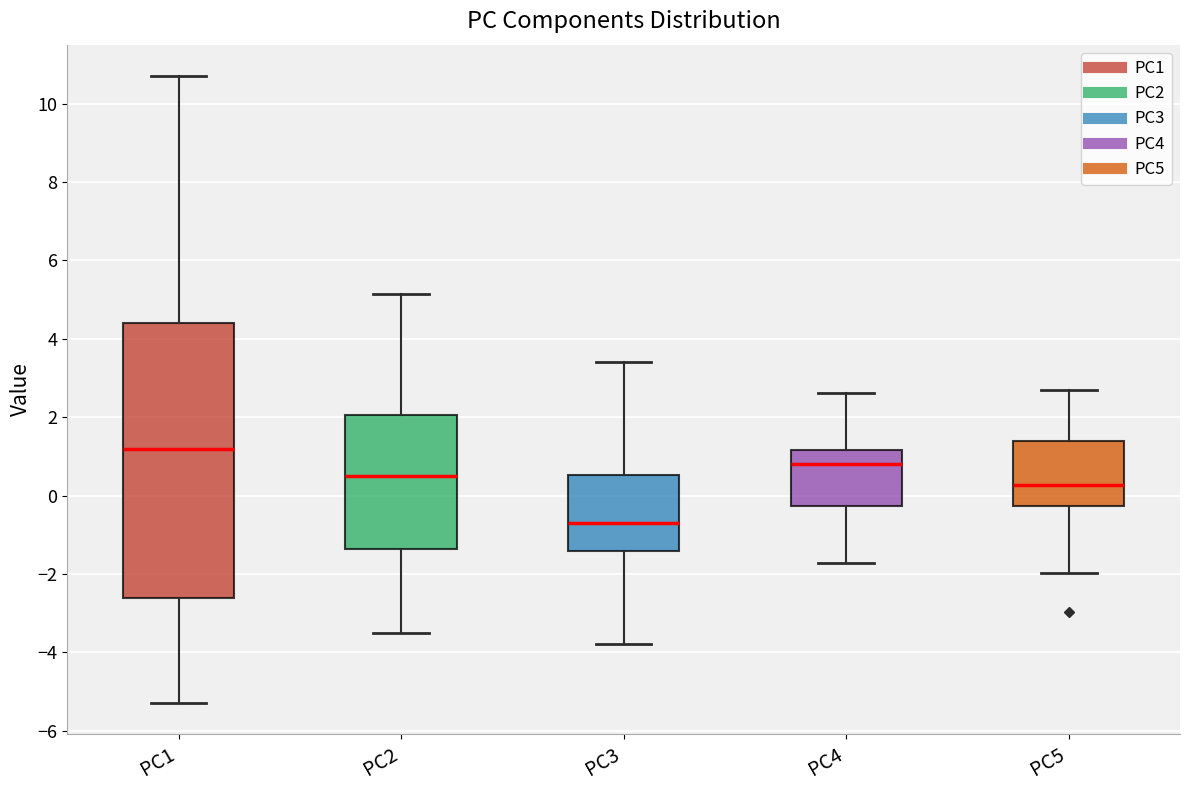

Which box has the highest median line?

PC1